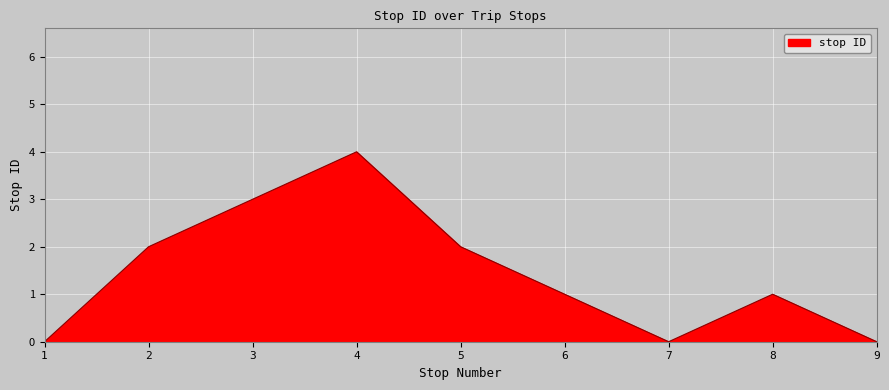

The value at 2 is 3. True or false?

False